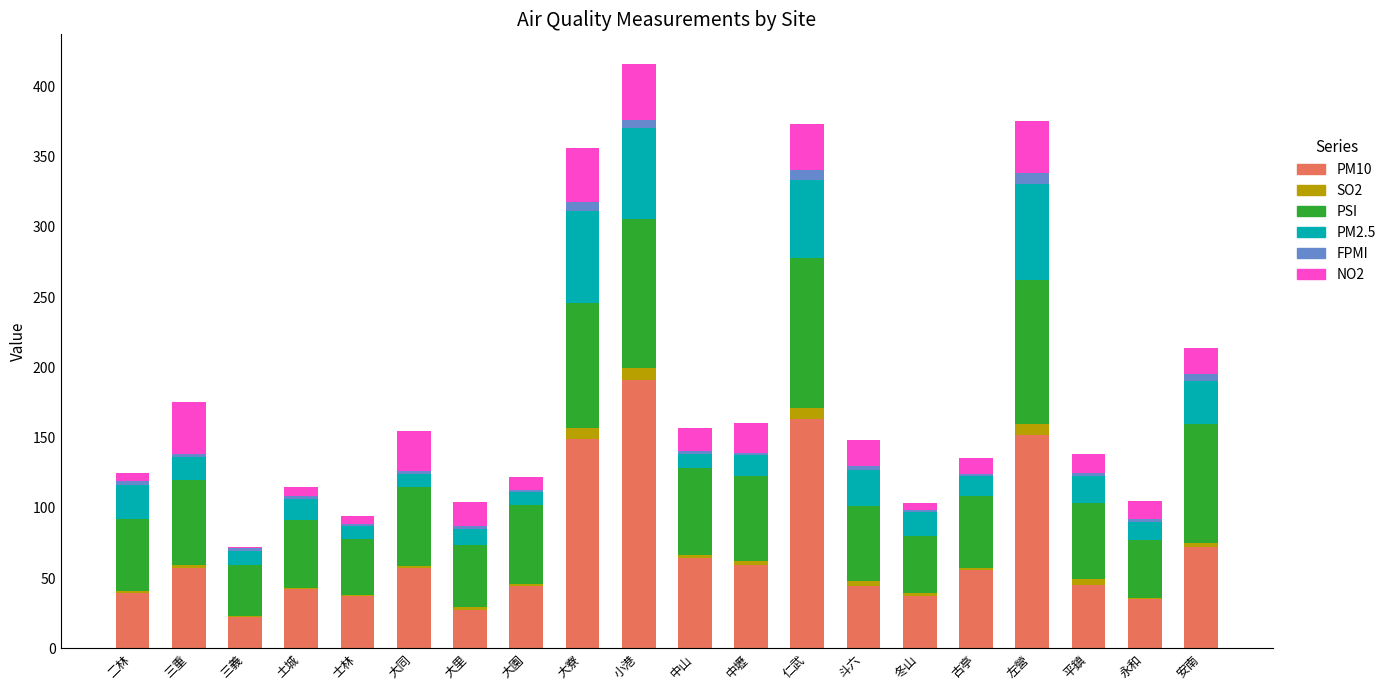

What is the highest value of the PM10 series?

191.0